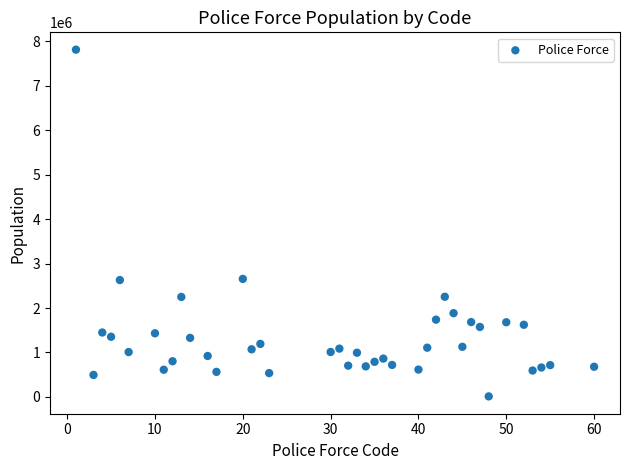

What is the range of Y values (max minus min)?

7801800